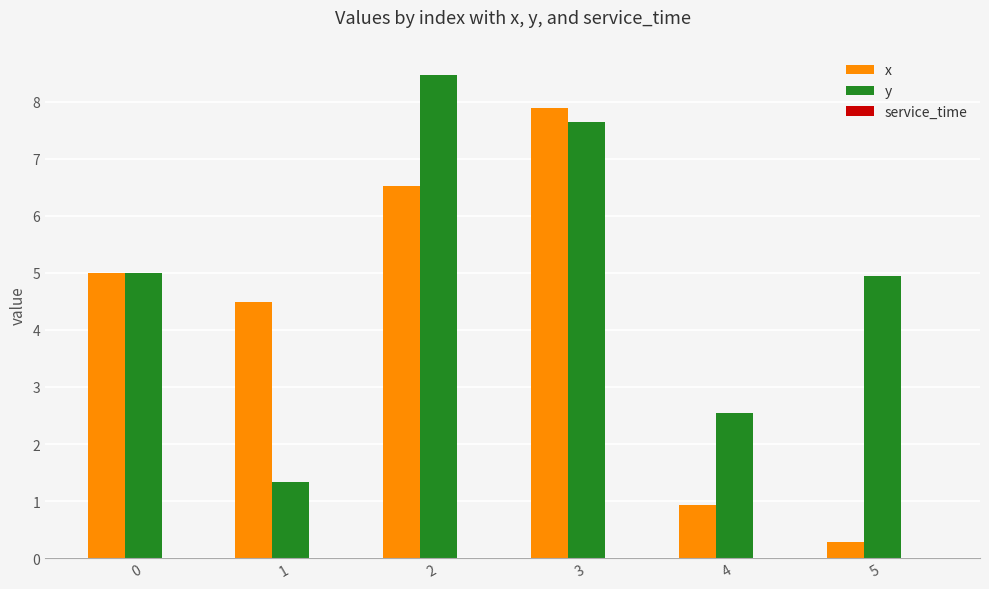

Is it true that y equals 3.7 at 3?

False